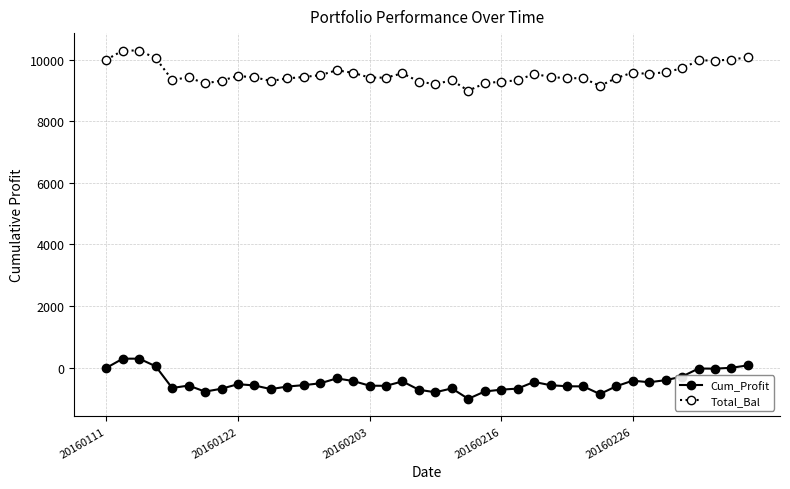

What is the sum of all Total_Bal values?

381433.2